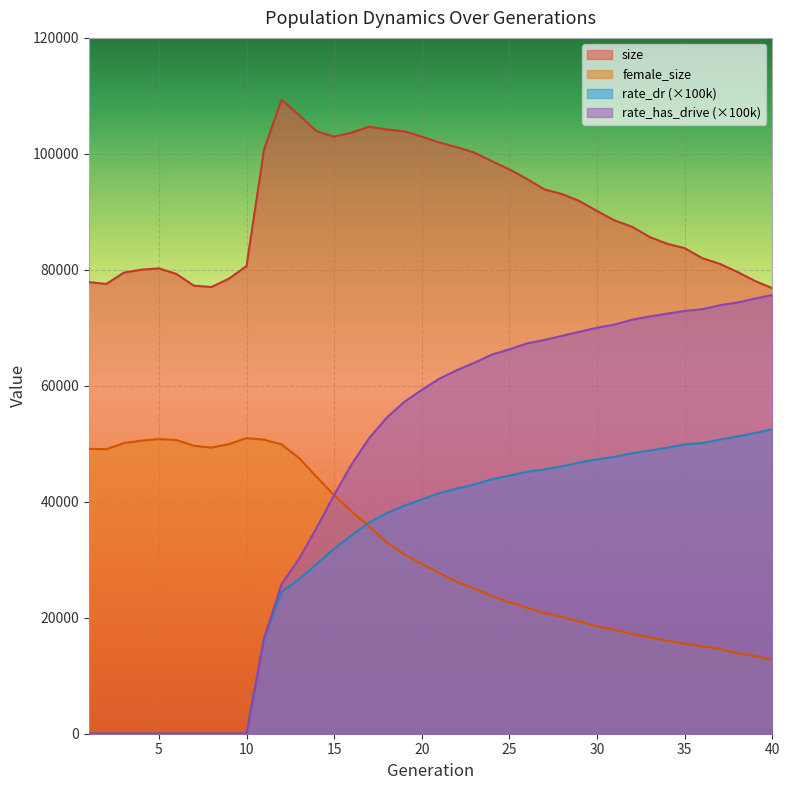

In size, how many points are lower than both neighbors (excluding endpoints)?

3